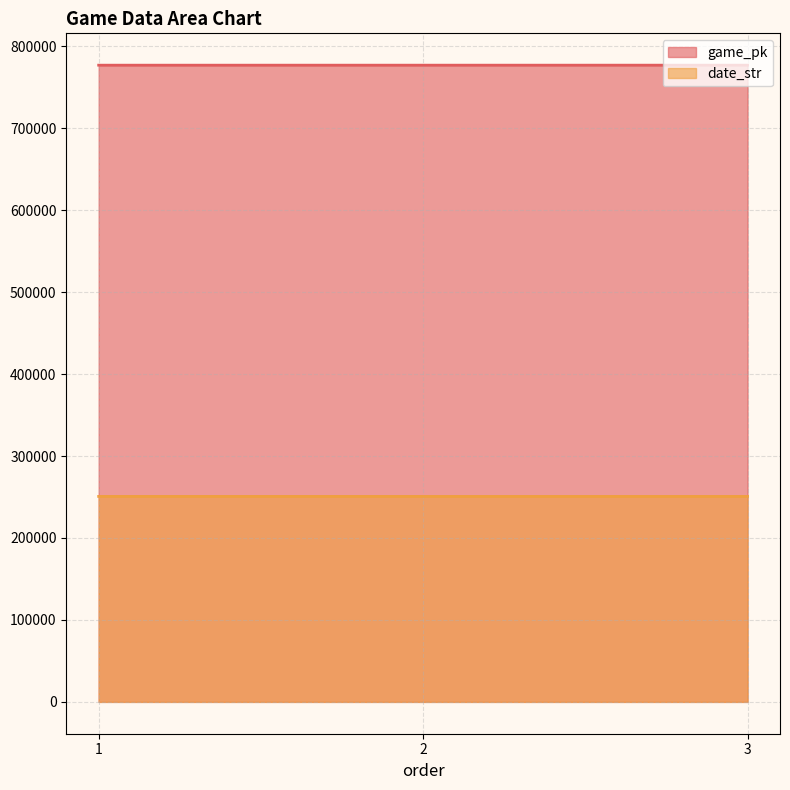

Rank the series at 2 from lowest to highest value.

date_str, game_pk